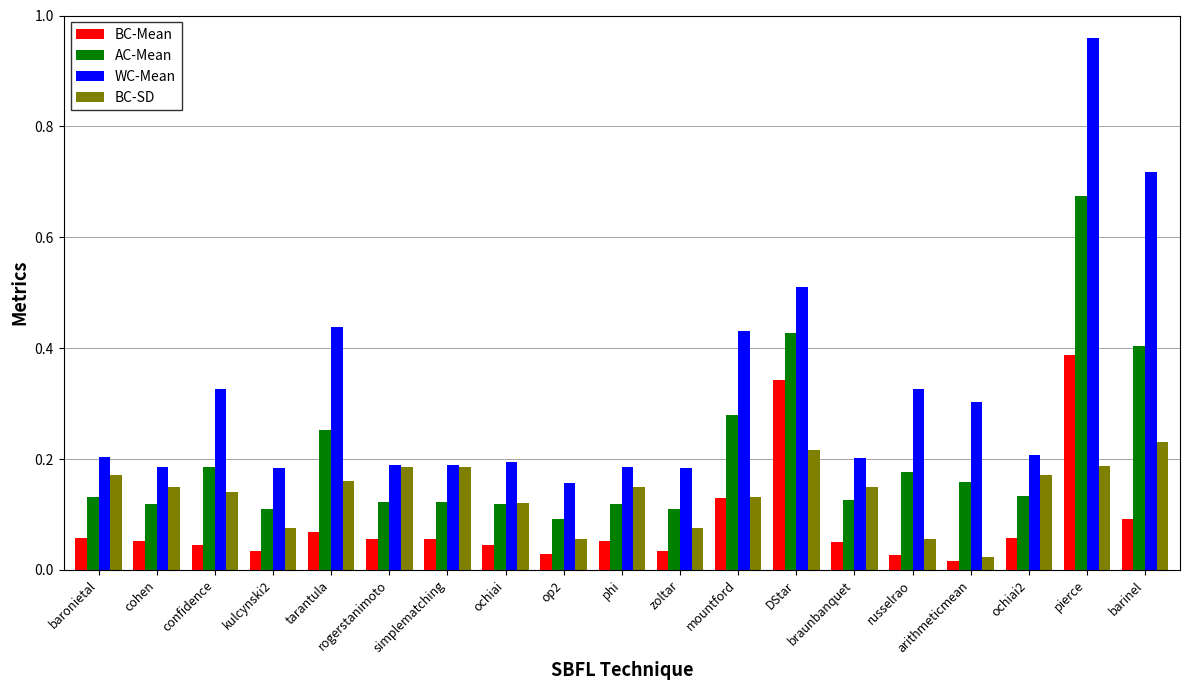

At which label does BC-Mean reach its peak?

pierce